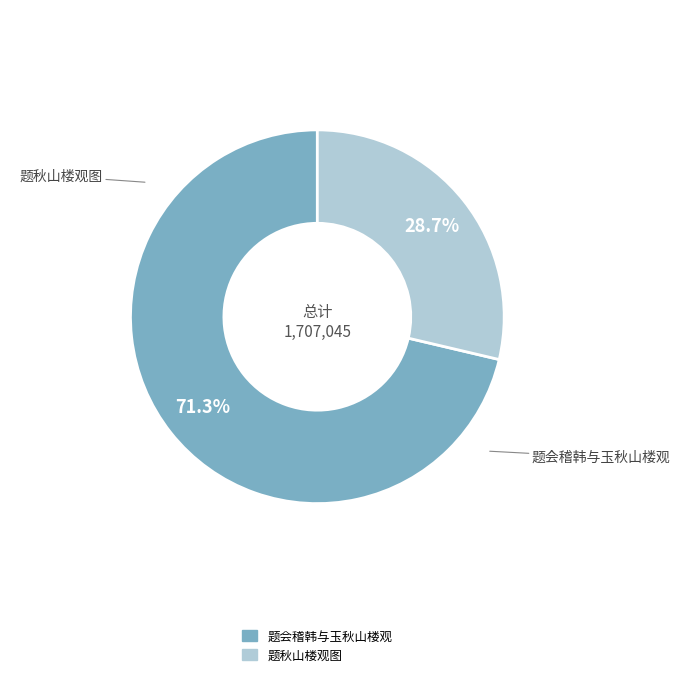

To the nearest percent, what portion does 题秋山楼观图 represent?

29%